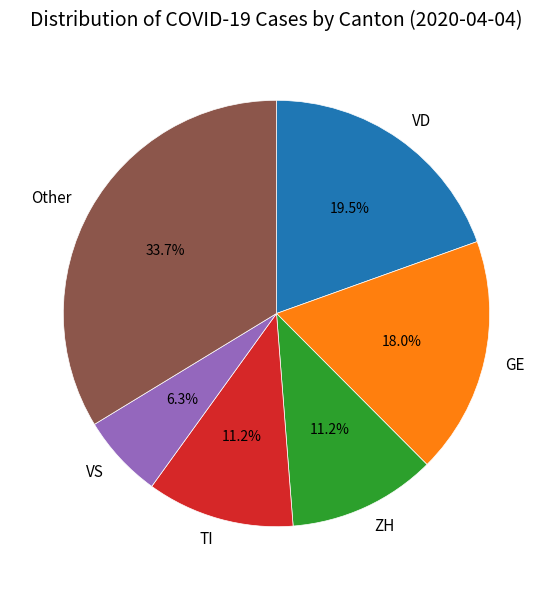

What percentage do ZH and TI together represent?

22.4%